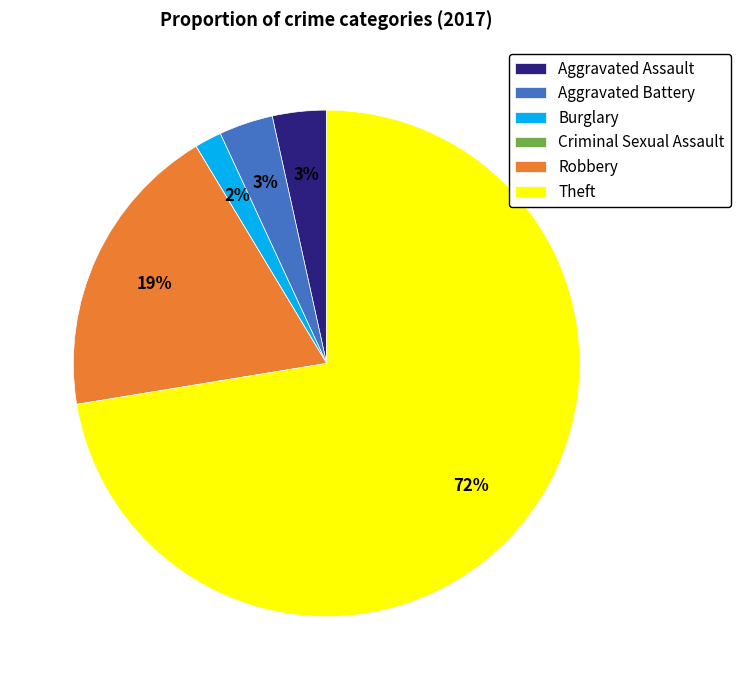

Is it true that Aggravated Battery is 3% of the pie?

True